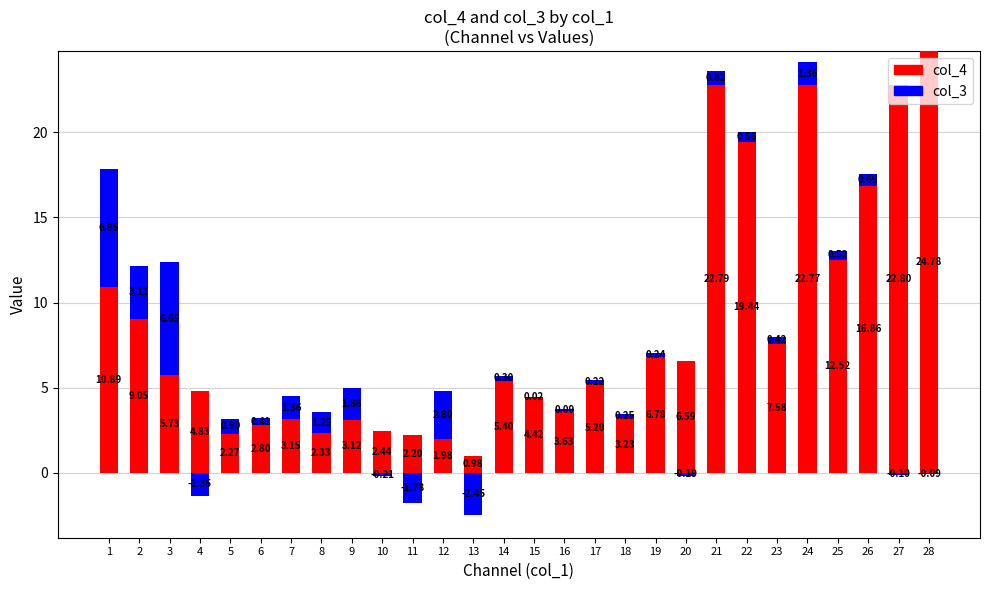

True or false: col_3 (negative) has a value of 0.8 at 1.

False